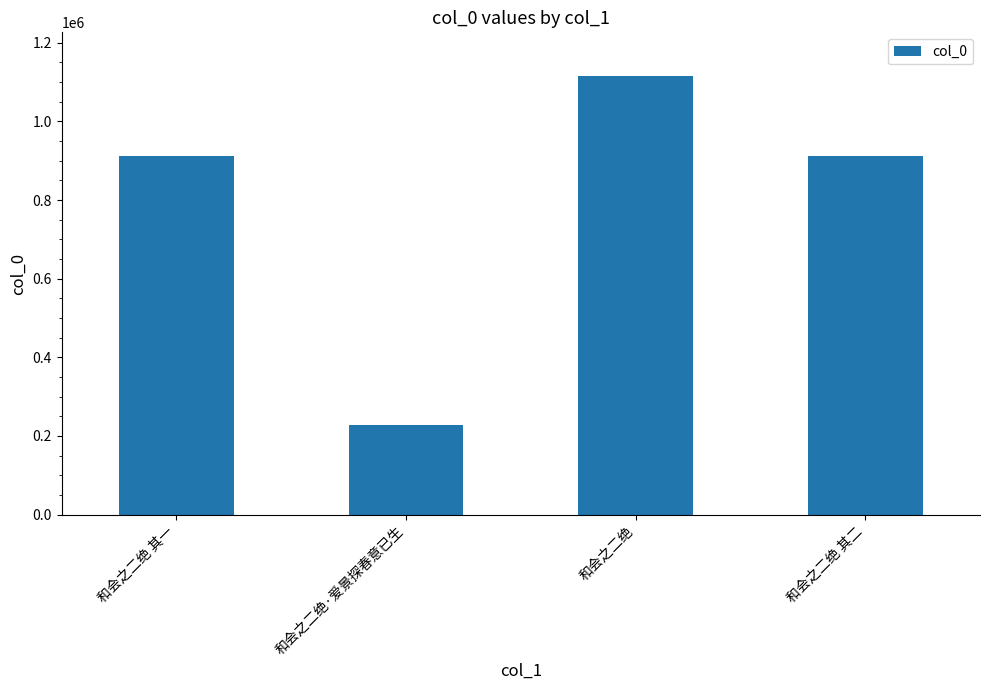

What is the change in value from 和会之二绝·爱景探春意已生 to 和会之二绝?

+886420